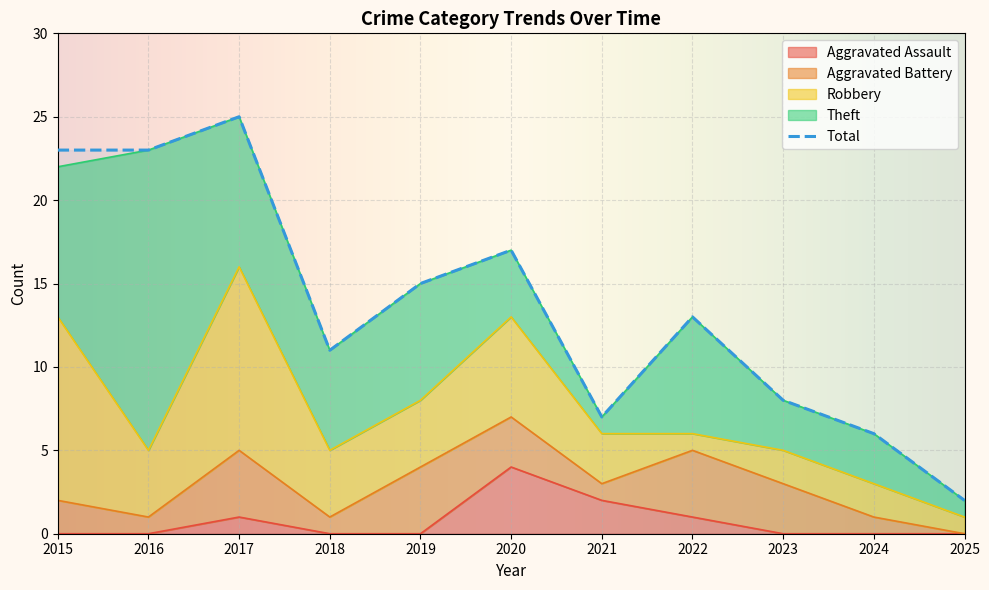

What is the approximate value of Aggravated Battery at 2017?

4